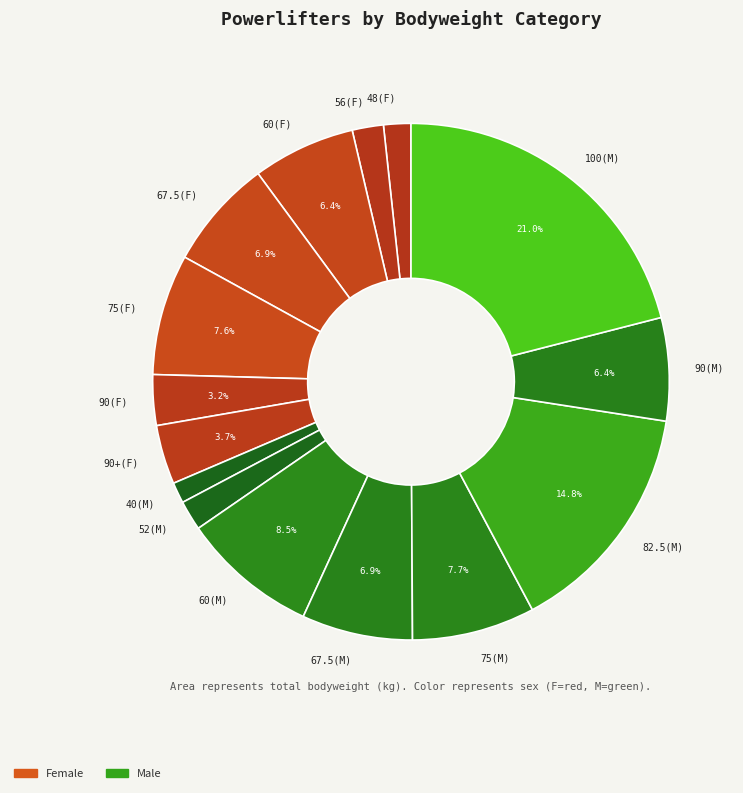

Is the sum of 60(F) and 75(M) greater than half?

No